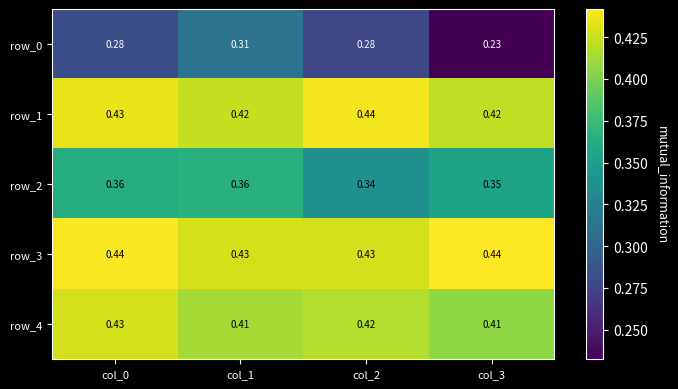

Reading right to left, extract all data points from this chart.

row_0: 0.2	0.3	0.3	0.3
row_1: 0.4	0.4	0.4	0.4
row_2: 0.4	0.3	0.4	0.4
row_3: 0.4	0.4	0.4	0.4
row_4: 0.4	0.4	0.4	0.4